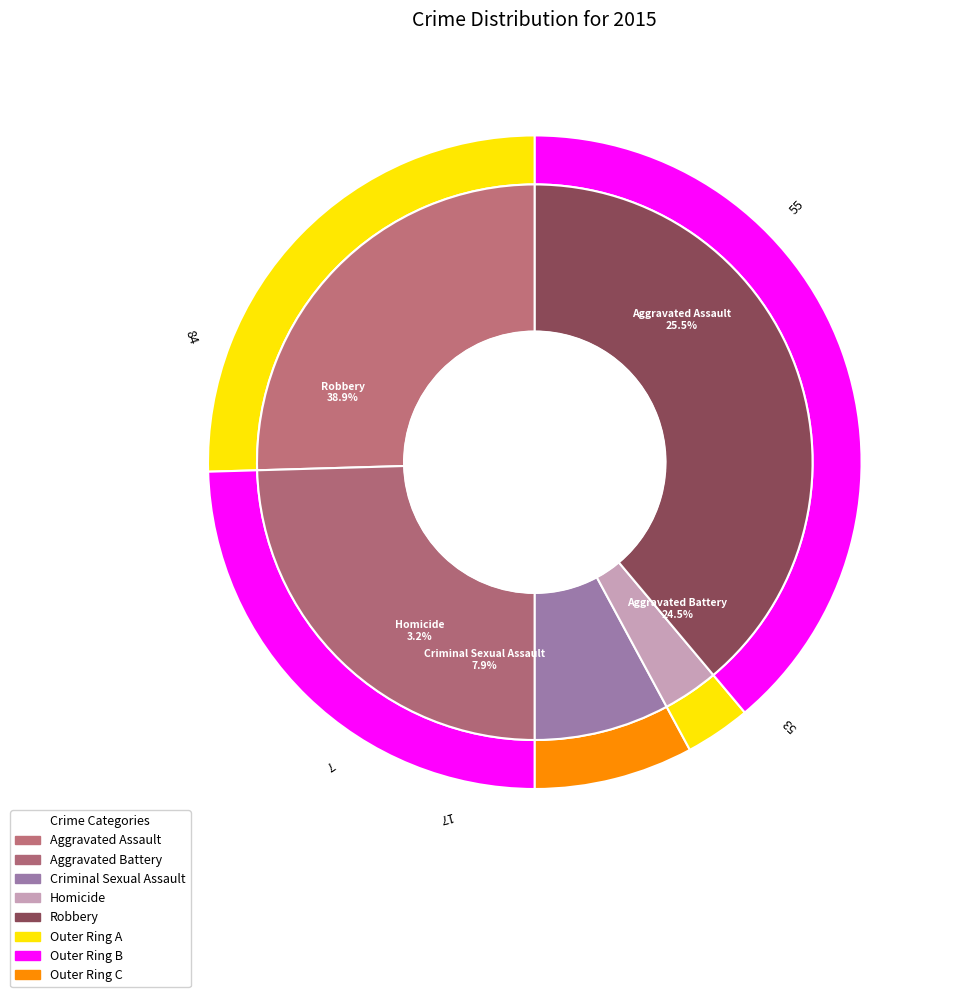

How many slices are in this pie chart?

5